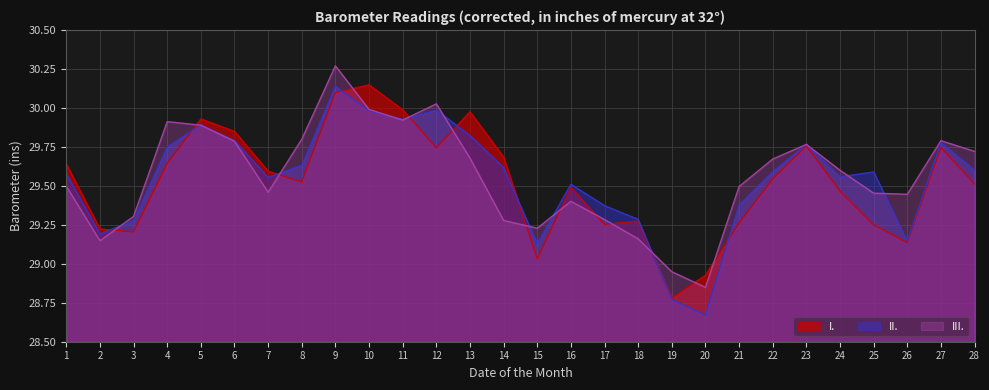

Count the number of data series in this chart.

3